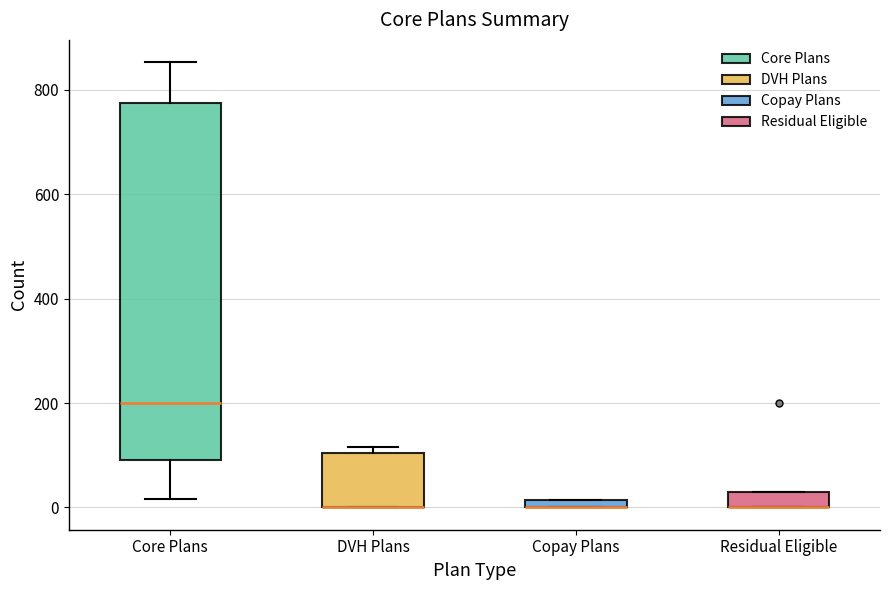

Where is the lower edge of the box for Residual Eligible on the y-axis? The values are not printed on the chart, so give them approximately, as read against the axis.

0